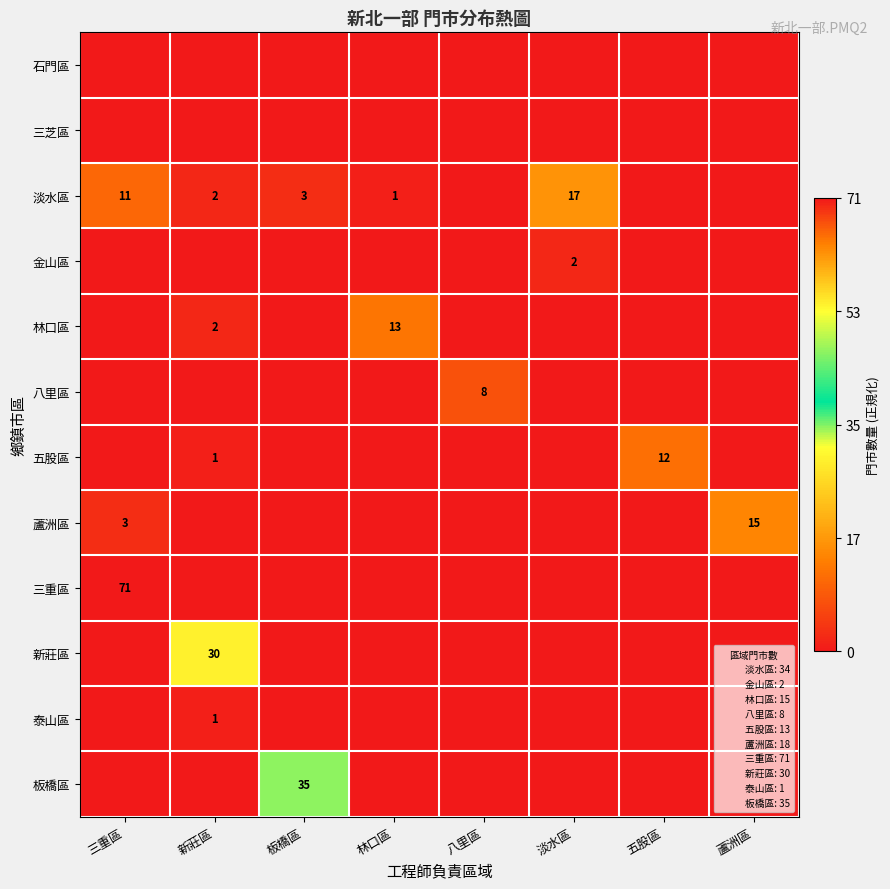

The value of 泰山區 at 新莊區 is 2. True or false?

False